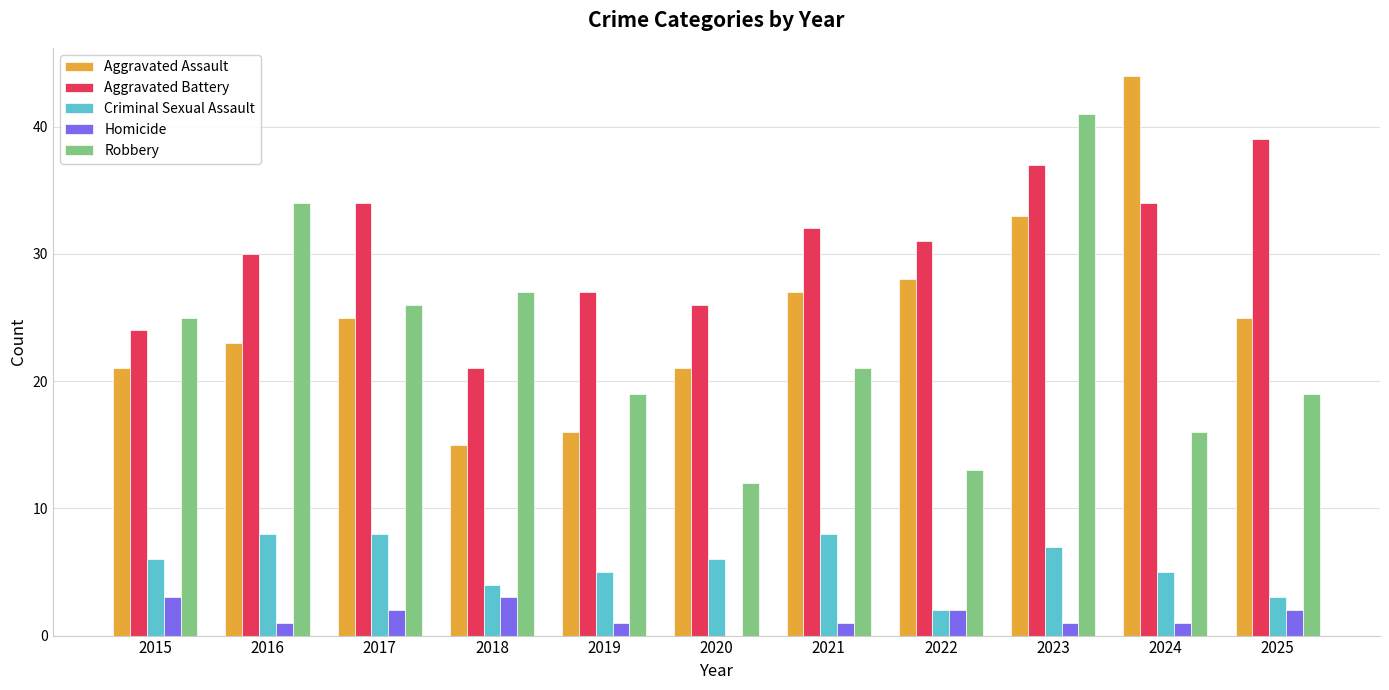

Reading left to right, what are all the values shown in this chart?

Aggravated Assault: 21	23	25	15	16	21	27	28	33	44	25
Aggravated Battery: 24	30	34	21	27	26	32	31	37	34	39
Criminal Sexual Assault: 6	8	8	4	5	6	8	2	7	5	3
Homicide: 3	1	2	3	1	0	1	2	1	1	2
Robbery: 25	34	26	27	19	12	21	13	41	16	19